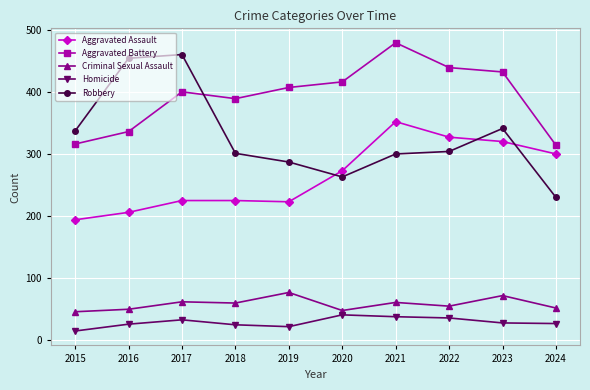

True or false: Homicide has a value of 27 at 2024.

True